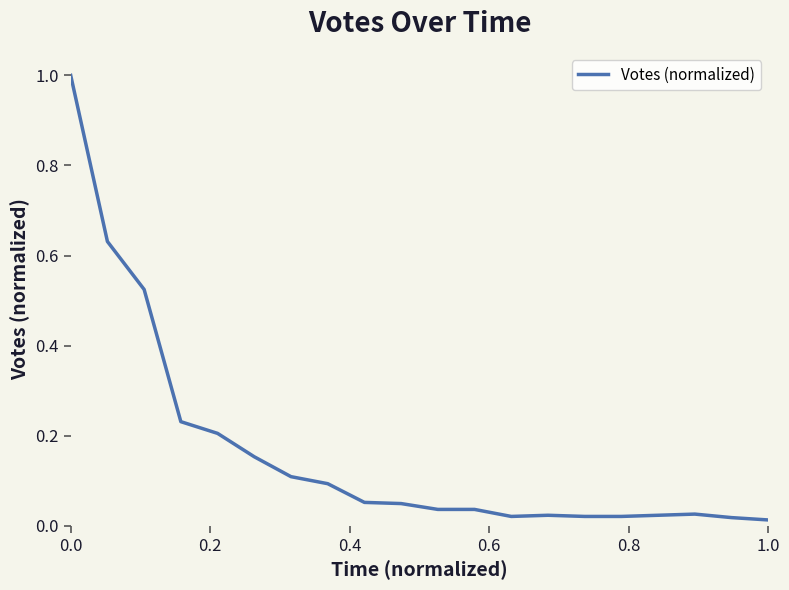

What is the greatest value displayed?

1.0